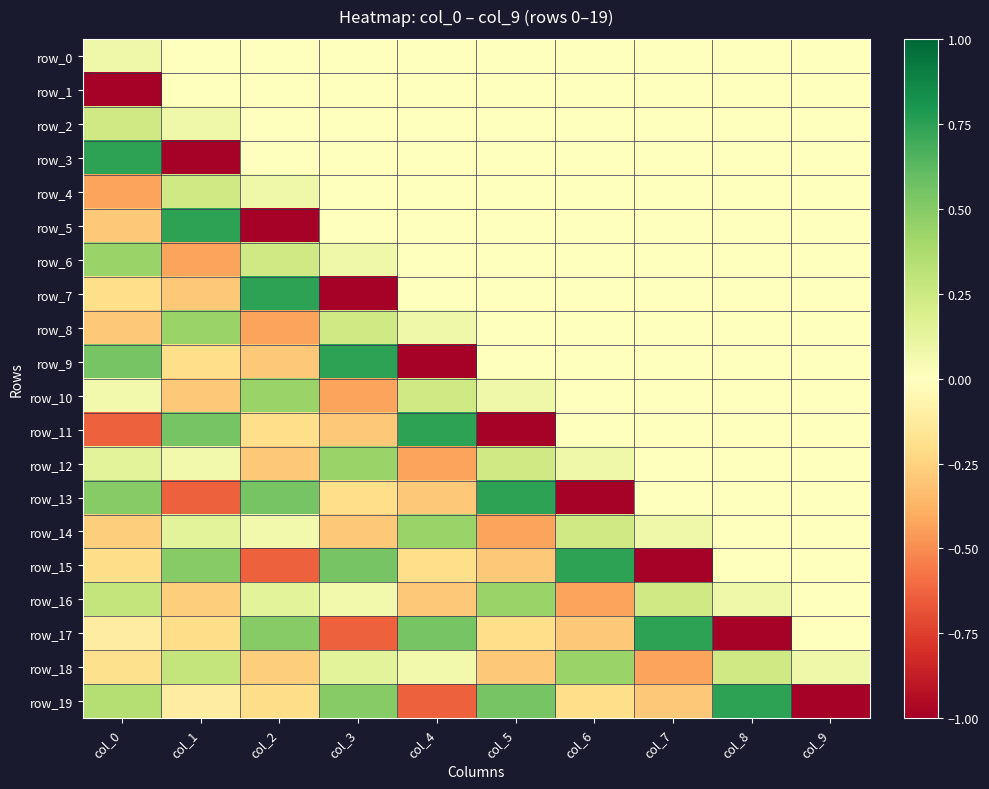

How many data points in row_6 are less than 0?

1